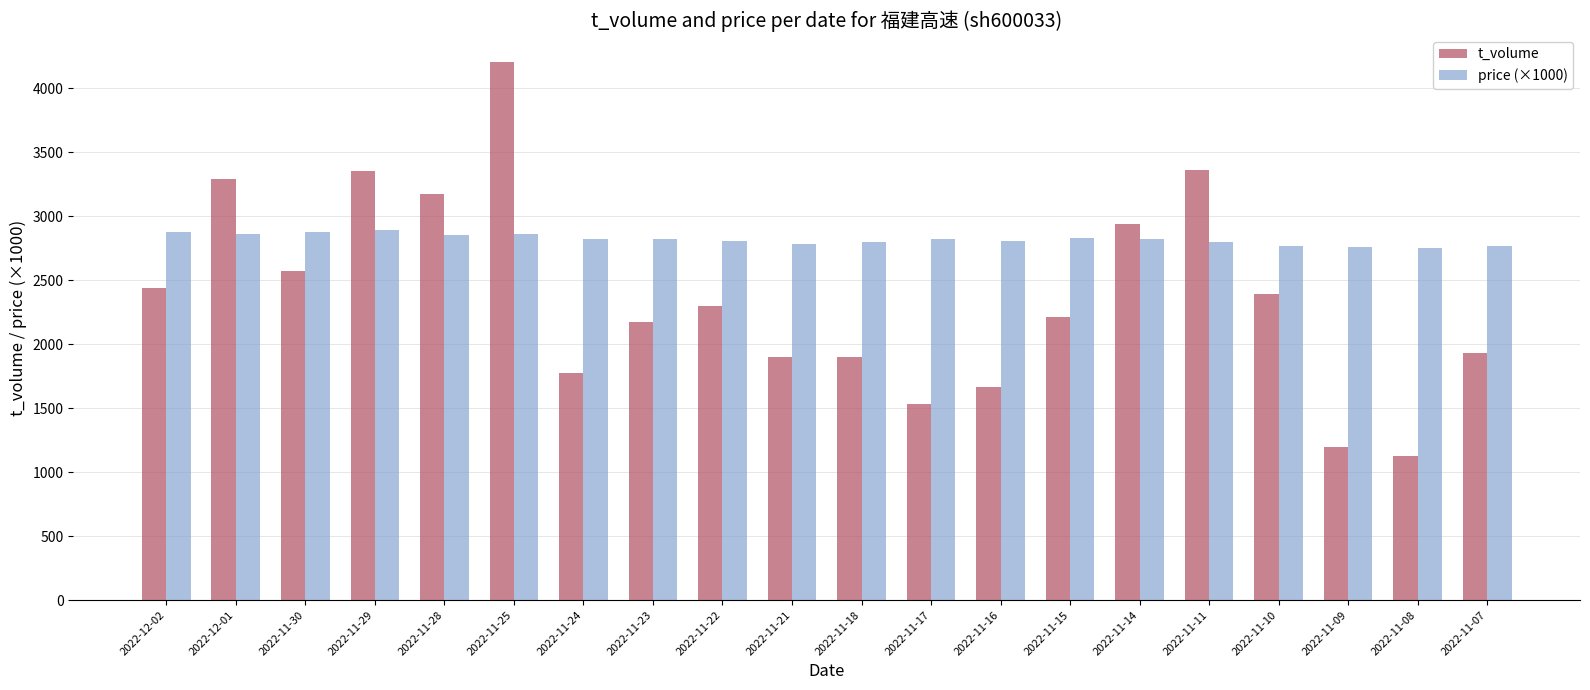

What is the sum of all price (×1000) values?

56380